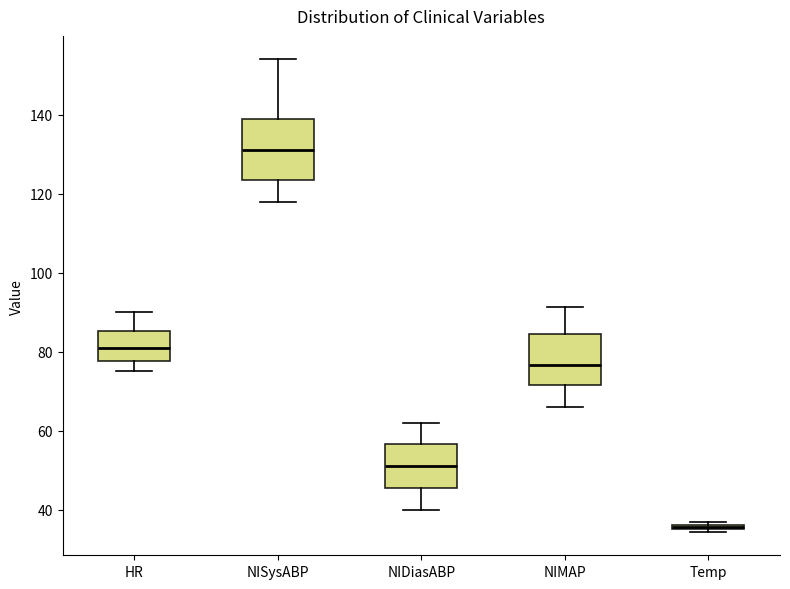

Comparing the boxes themselves (not the whiskers), which one is the tallest?

NISysABP